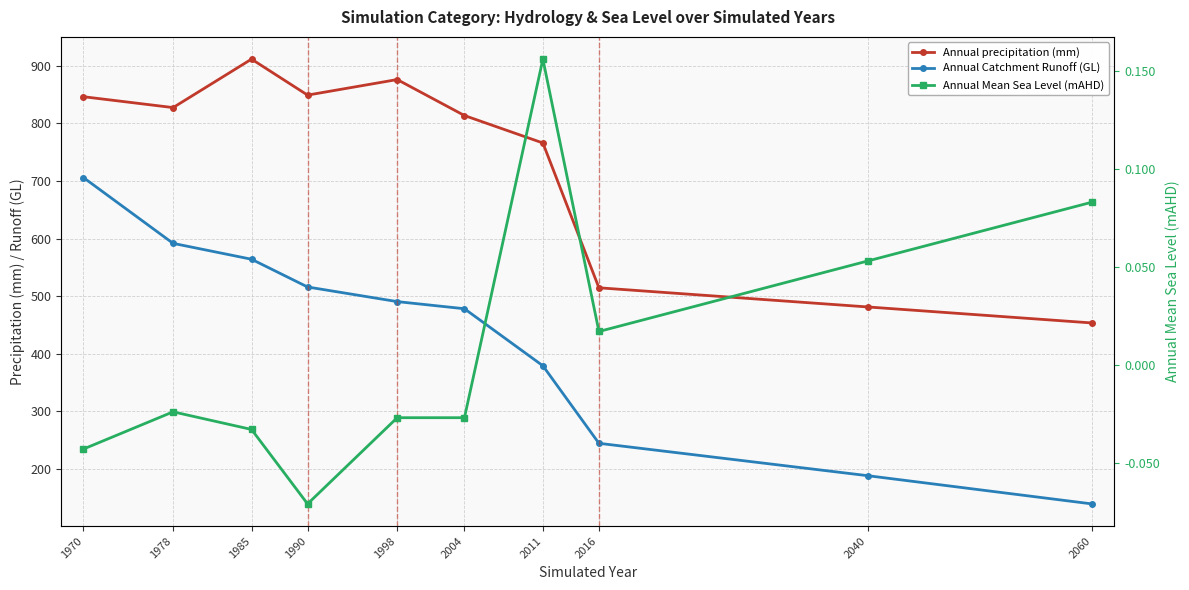

The Annual Catchment Runoff (GL) series shows 564.0 at 1985. True or false?

True